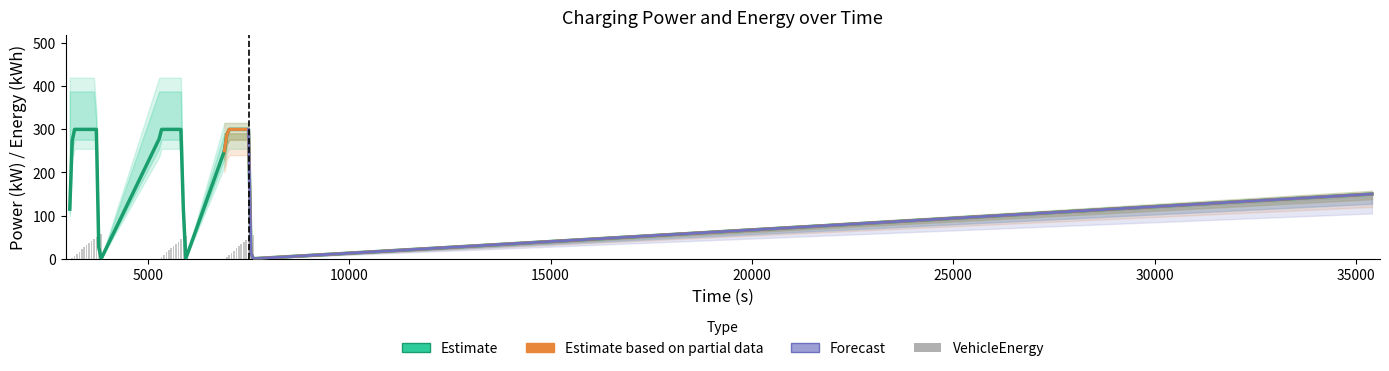

What value does the VehicleEnergy series have at 5940?

51.6